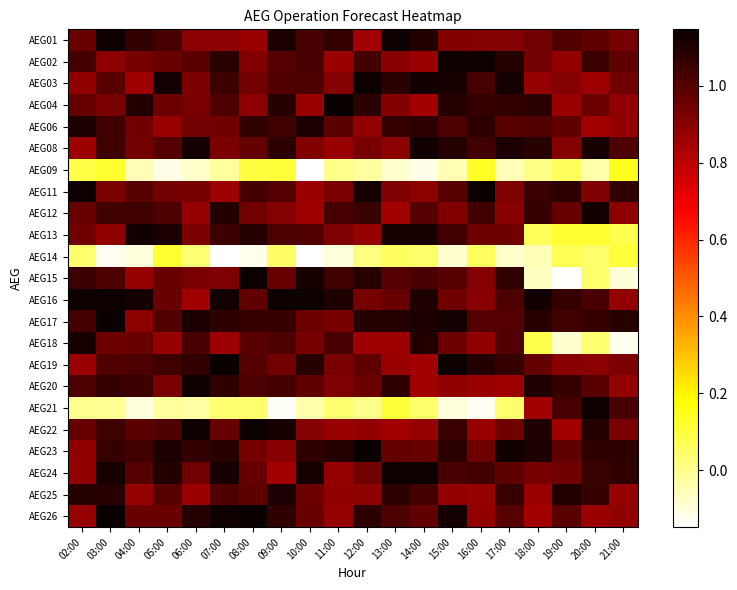

Reading left to right, transcribe all the data shown in this chart.

AEG01: 02:00=1.0	03:00=1.1	04:00=1.1	05:00=1.0	06:00=0.9	07:00=0.9	08:00=0.9	09:00=1.1	10:00=1.0	11:00=1.1	12:00=0.9	13:00=1.1	14:00=1.1	15:00=0.9	16:00=0.9	17:00=0.9	18:00=0.9	19:00=1.0	20:00=1.0	21:00=0.9
AEG02: 02:00=1.0	03:00=0.9	04:00=0.9	05:00=1.0	06:00=1.0	07:00=1.1	08:00=0.9	09:00=1.0	10:00=1.0	11:00=0.9	12:00=1.0	13:00=0.9	14:00=0.9	15:00=1.1	16:00=1.1	17:00=1.1	18:00=0.9	19:00=0.9	20:00=1.1	21:00=1.0
AEG03: 02:00=0.9	03:00=1.0	04:00=0.9	05:00=1.1	06:00=0.9	07:00=1.0	08:00=0.9	09:00=1.0	10:00=1.0	11:00=0.9	12:00=1.1	13:00=1.1	14:00=1.1	15:00=1.1	16:00=1.0	17:00=1.1	18:00=0.9	19:00=0.9	20:00=0.9	21:00=0.9
AEG04: 02:00=1.0	03:00=0.9	04:00=1.1	05:00=1.0	06:00=0.9	07:00=1.0	08:00=0.9	09:00=1.1	10:00=0.9	11:00=1.1	12:00=1.1	13:00=0.9	14:00=0.9	15:00=1.1	16:00=1.1	17:00=1.1	18:00=1.1	19:00=0.9	20:00=1.0	21:00=0.9
AEG06: 02:00=1.1	03:00=1.0	04:00=0.9	05:00=0.9	06:00=0.9	07:00=0.9	08:00=1.1	09:00=1.0	10:00=1.1	11:00=1.0	12:00=0.9	13:00=1.1	14:00=1.1	15:00=1.0	16:00=1.1	17:00=1.0	18:00=1.0	19:00=1.0	20:00=0.9	21:00=0.9
AEG08: 02:00=0.9	03:00=1.0	04:00=0.9	05:00=1.0	06:00=1.1	07:00=0.9	08:00=1.0	09:00=1.1	10:00=0.9	11:00=0.9	12:00=0.9	13:00=0.9	14:00=1.1	15:00=1.1	16:00=1.0	17:00=1.1	18:00=1.1	19:00=0.9	20:00=1.1	21:00=1.0
AEG09: 02:00=0.1	03:00=0.1	04:00=-0.1	05:00=-0.1	06:00=-0.1	07:00=-0.0	08:00=0.1	09:00=0.1	10:00=-0.1	11:00=0.0	12:00=-0.0	13:00=-0.1	14:00=-0.1	15:00=-0.0	16:00=0.1	17:00=-0.1	18:00=0.0	19:00=0.1	20:00=-0.0	21:00=0.1
AEG11: 02:00=1.1	03:00=0.9	04:00=1.0	05:00=0.9	06:00=0.9	07:00=0.9	08:00=1.0	09:00=1.0	10:00=0.9	11:00=0.9	12:00=1.1	13:00=0.9	14:00=0.9	15:00=1.0	16:00=1.1	17:00=0.9	18:00=1.1	19:00=1.1	20:00=0.9	21:00=1.1
AEG12: 02:00=1.0	03:00=1.0	04:00=1.0	05:00=1.0	06:00=0.9	07:00=1.1	08:00=0.9	09:00=0.9	10:00=0.9	11:00=1.0	12:00=1.1	13:00=0.9	14:00=1.0	15:00=0.9	16:00=1.0	17:00=0.9	18:00=1.1	19:00=1.0	20:00=1.1	21:00=0.9
AEG13: 02:00=1.0	03:00=0.9	04:00=1.1	05:00=1.1	06:00=0.9	07:00=1.0	08:00=1.1	09:00=1.0	10:00=1.0	11:00=0.9	12:00=0.9	13:00=1.1	14:00=1.1	15:00=1.0	16:00=1.0	17:00=1.0	18:00=0.1	19:00=0.1	20:00=0.1	21:00=0.1
AEG14: 02:00=0.0	03:00=-0.1	04:00=-0.1	05:00=0.1	06:00=0.0	07:00=-0.1	08:00=-0.1	09:00=0.0	10:00=-0.1	11:00=-0.1	12:00=0.0	13:00=0.1	14:00=0.0	15:00=-0.1	16:00=0.1	17:00=-0.1	18:00=-0.1	19:00=0.1	20:00=0.0	21:00=0.1
AEG15: 02:00=1.0	03:00=1.0	04:00=0.9	05:00=1.0	06:00=0.9	07:00=0.9	08:00=1.1	09:00=1.0	10:00=1.1	11:00=1.0	12:00=1.1	13:00=1.0	14:00=1.0	15:00=1.0	16:00=0.9	17:00=1.1	18:00=-0.1	19:00=-0.1	20:00=0.0	21:00=-0.1
AEG16: 02:00=1.1	03:00=1.1	04:00=1.1	05:00=1.0	06:00=0.9	07:00=1.1	08:00=1.0	09:00=1.1	10:00=1.1	11:00=1.1	12:00=0.9	13:00=1.0	14:00=1.1	15:00=0.9	16:00=0.9	17:00=1.0	18:00=1.1	19:00=1.1	20:00=1.0	21:00=0.9
AEG17: 02:00=1.0	03:00=1.1	04:00=0.9	05:00=1.0	06:00=1.1	07:00=1.1	08:00=1.1	09:00=1.1	10:00=1.0	11:00=0.9	12:00=1.1	13:00=1.1	14:00=1.1	15:00=1.1	16:00=1.0	17:00=1.0	18:00=1.1	19:00=1.0	20:00=1.1	21:00=1.1
AEG18: 02:00=1.1	03:00=1.0	04:00=1.0	05:00=0.9	06:00=1.0	07:00=0.9	08:00=1.0	09:00=1.0	10:00=0.9	11:00=1.0	12:00=0.9	13:00=0.9	14:00=1.1	15:00=1.0	16:00=0.9	17:00=1.0	18:00=0.1	19:00=-0.1	20:00=0.0	21:00=-0.1
AEG19: 02:00=0.9	03:00=1.0	04:00=1.0	05:00=1.0	06:00=1.1	07:00=1.1	08:00=1.0	09:00=0.9	10:00=1.1	11:00=0.9	12:00=1.0	13:00=0.9	14:00=0.9	15:00=1.1	16:00=1.1	17:00=1.1	18:00=1.0	19:00=0.9	20:00=0.9	21:00=0.9
AEG20: 02:00=1.0	03:00=1.1	04:00=1.0	05:00=0.9	06:00=1.1	07:00=1.1	08:00=1.0	09:00=1.0	10:00=1.0	11:00=0.9	12:00=1.0	13:00=1.1	14:00=0.9	15:00=0.9	16:00=0.9	17:00=0.9	18:00=1.1	19:00=1.1	20:00=1.0	21:00=0.9
AEG21: 02:00=-0.0	03:00=-0.0	04:00=-0.1	05:00=-0.0	06:00=-0.0	07:00=0.0	08:00=0.0	09:00=-0.1	10:00=-0.0	11:00=0.0	12:00=0.0	13:00=0.1	14:00=0.0	15:00=-0.1	16:00=-0.1	17:00=0.0	18:00=0.9	19:00=1.0	20:00=1.1	21:00=1.0
AEG22: 02:00=1.0	03:00=1.0	04:00=1.0	05:00=1.0	06:00=1.1	07:00=1.0	08:00=1.1	09:00=1.1	10:00=0.9	11:00=0.9	12:00=0.9	13:00=0.9	14:00=0.9	15:00=1.1	16:00=0.9	17:00=0.9	18:00=1.1	19:00=0.9	20:00=1.1	21:00=0.9
AEG23: 02:00=0.9	03:00=1.1	04:00=1.0	05:00=1.1	06:00=1.1	07:00=1.1	08:00=0.9	09:00=0.9	10:00=1.1	11:00=1.1	12:00=1.1	13:00=1.0	14:00=1.0	15:00=1.1	16:00=1.0	17:00=1.1	18:00=1.1	19:00=1.0	20:00=1.1	21:00=1.1
AEG24: 02:00=0.9	03:00=1.1	04:00=1.0	05:00=1.1	06:00=0.9	07:00=1.1	08:00=1.0	09:00=0.9	10:00=1.1	11:00=0.9	12:00=0.9	13:00=1.1	14:00=1.1	15:00=1.0	16:00=1.0	17:00=1.0	18:00=0.9	19:00=0.9	20:00=1.1	21:00=1.1
AEG25: 02:00=1.1	03:00=1.1	04:00=0.9	05:00=1.0	06:00=0.9	07:00=1.0	08:00=1.0	09:00=1.1	10:00=1.0	11:00=0.9	12:00=0.9	13:00=1.1	14:00=1.0	15:00=0.9	16:00=0.9	17:00=1.1	18:00=0.9	19:00=1.1	20:00=1.1	21:00=0.9
AEG26: 02:00=0.9	03:00=1.1	04:00=1.0	05:00=1.0	06:00=1.1	07:00=1.1	08:00=1.1	09:00=1.1	10:00=1.0	11:00=0.9	12:00=1.1	13:00=1.0	14:00=1.0	15:00=1.1	16:00=0.9	17:00=1.0	18:00=0.9	19:00=1.0	20:00=0.9	21:00=0.9